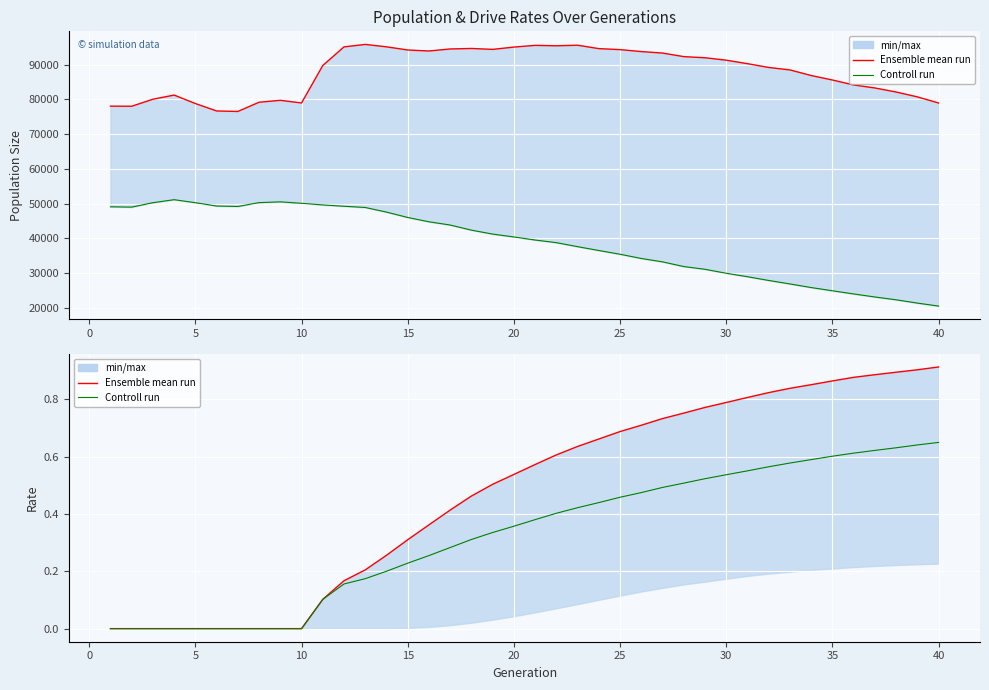

True or false: Ensemble mean run and Controll run cross at least once.

False